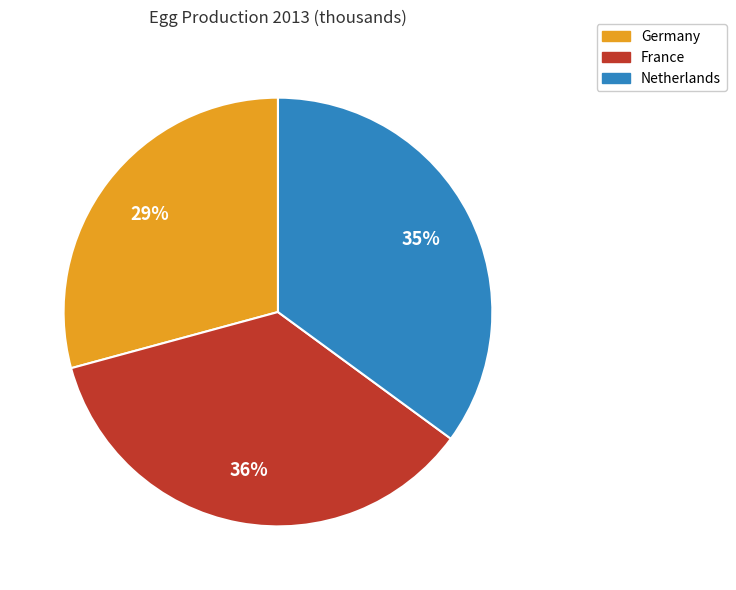

What is the ratio of the value at Netherlands to the value at Germany?

1.2